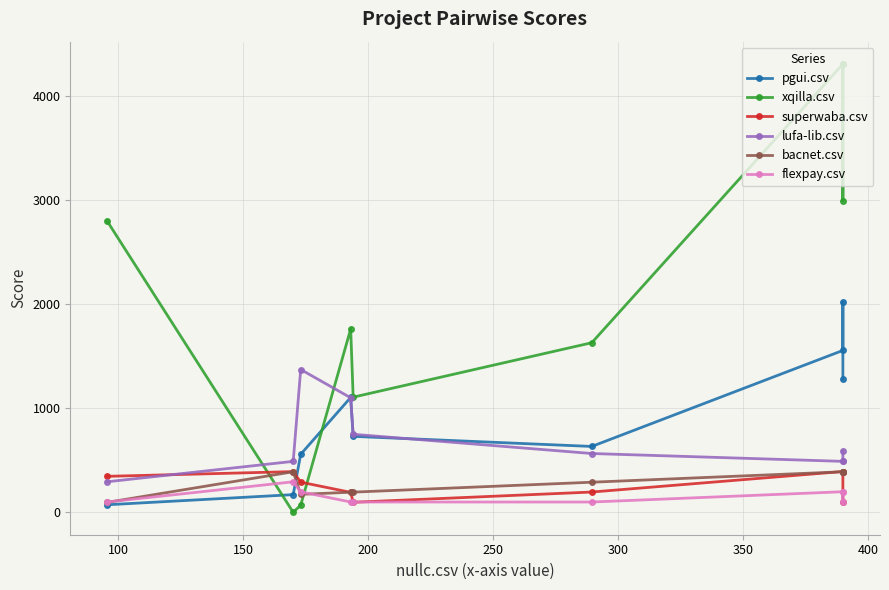

What are all the series names shown in the legend?

pgui.csv, xqilla.csv, superwaba.csv, lufa-lib.csv, bacnet.csv, flexpay.csv